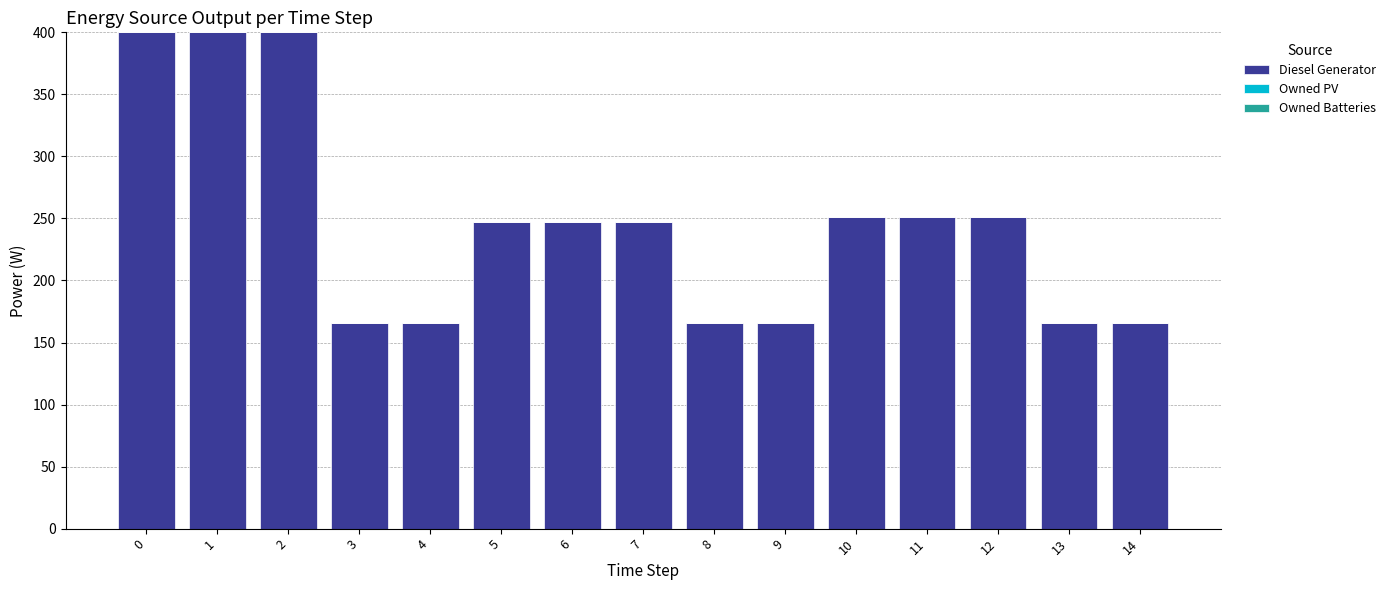

True or false: the data shows 99.1 at 8.

False